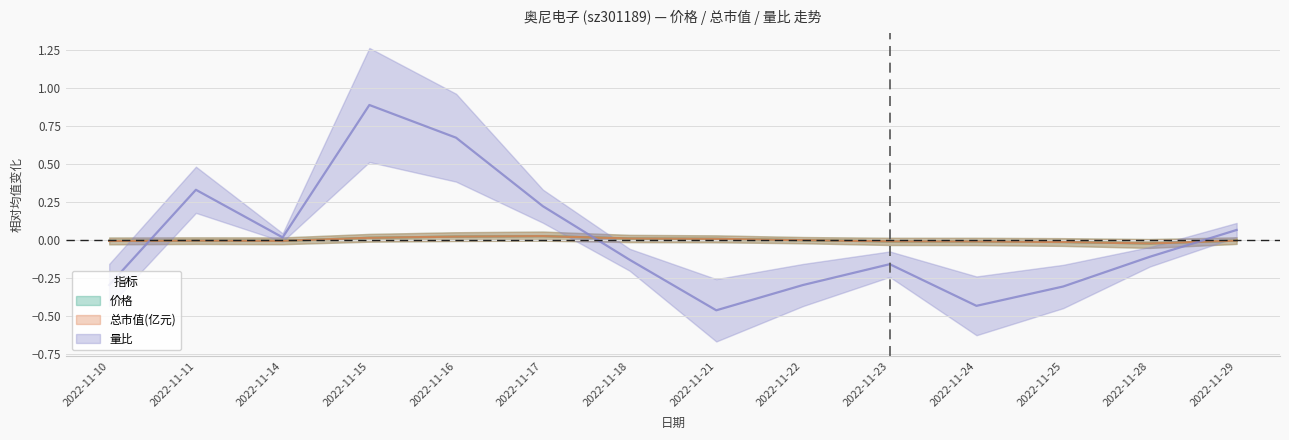

Reading right to left, list all the values displayed in this chart.

价格: -0.0	-0.0	-0.0	-0.0	-0.0	-0.0	0.0	0.0	0.0	0.0	0.0	-0.0	-0.0	-0.0
总市值(亿元): -0.0	-0.0	-0.0	-0.0	-0.0	-0.0	0.0	0.0	0.0	0.0	0.0	-0.0	-0.0	-0.0
量比: 0.1	-0.1	-0.3	-0.4	-0.2	-0.3	-0.5	-0.1	0.2	0.7	0.9	0.0	0.3	-0.3